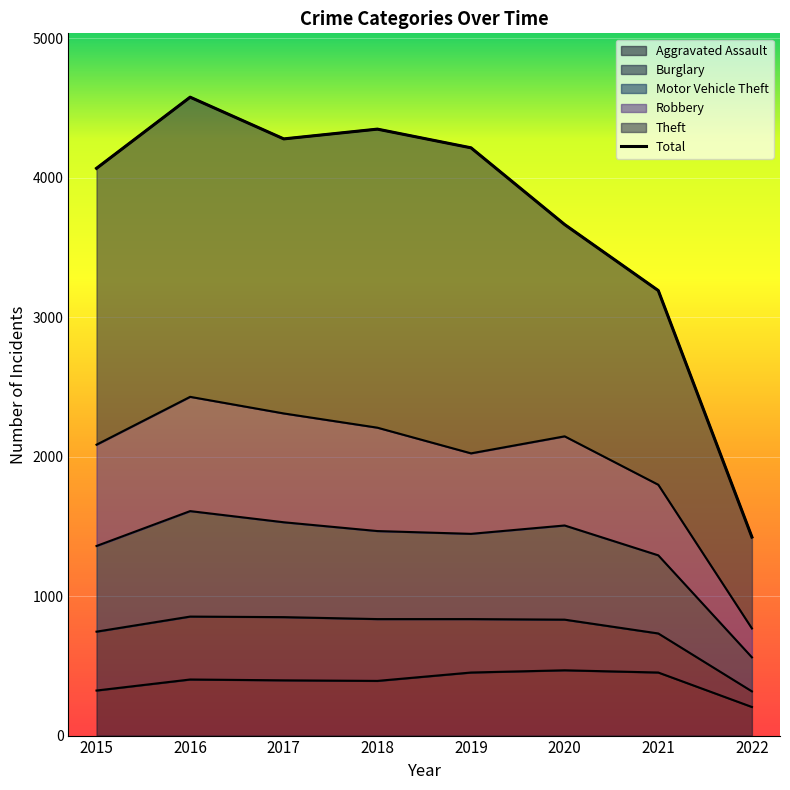

Which category has the lowest value across all series?

2022